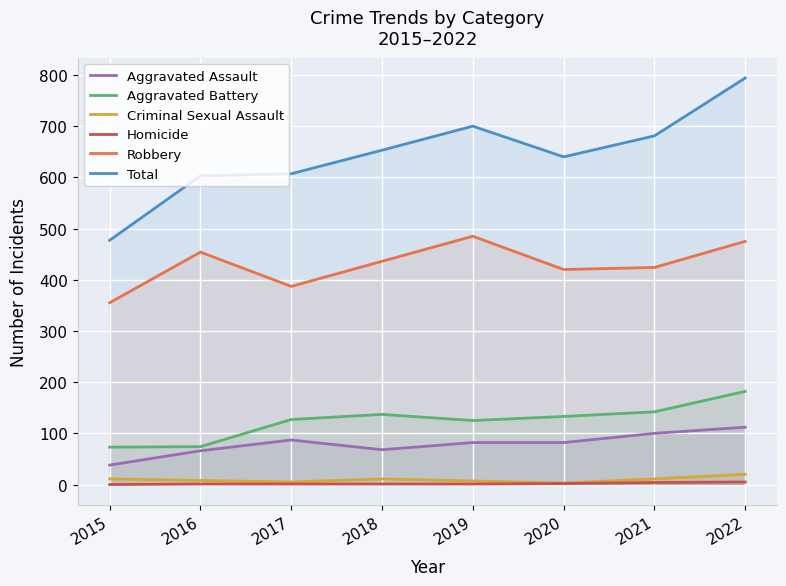

Does the chart display data point markers on the line(s)?

No